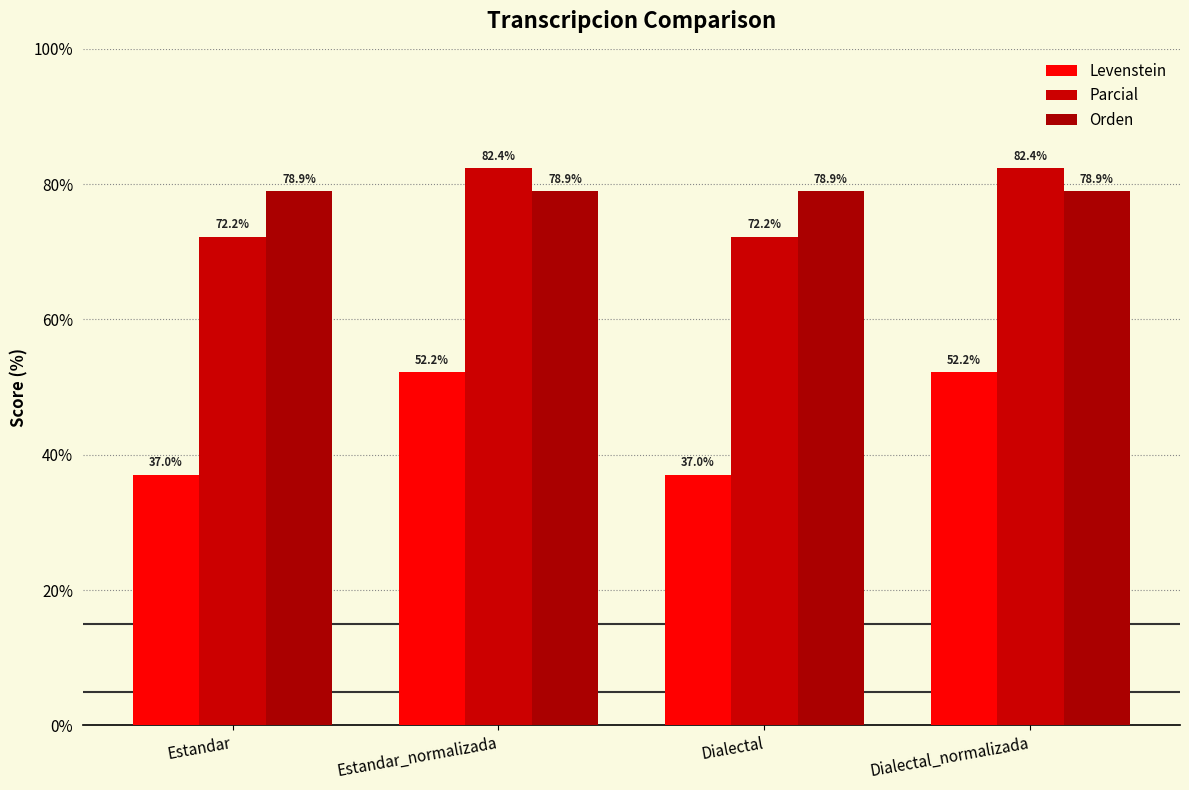

At Dialectal, list the series in order from smallest to largest.

Levenstein, Parcial, Orden